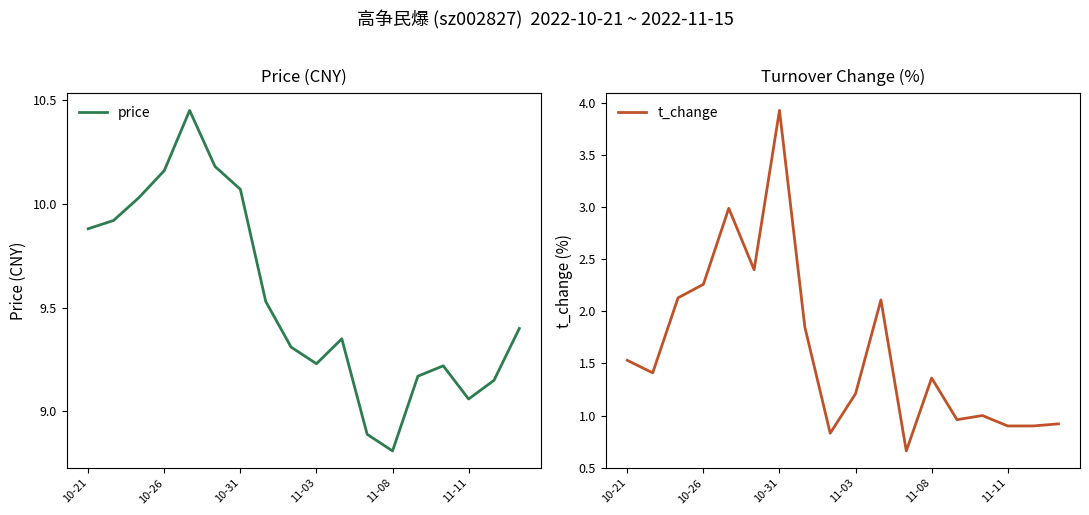

Where is price nearest to the value 9?

11-11